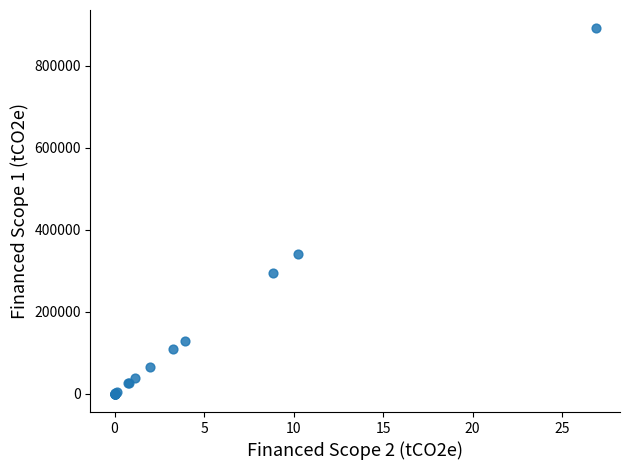

What Y value in the scatter plot is closest to 445946?

340563.2